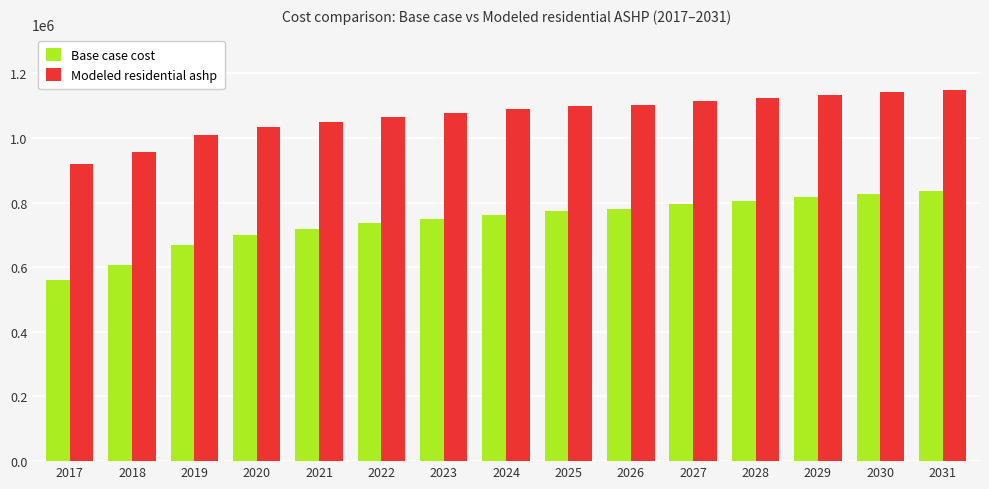

What is the total value across all series at 2021?

1769385.4